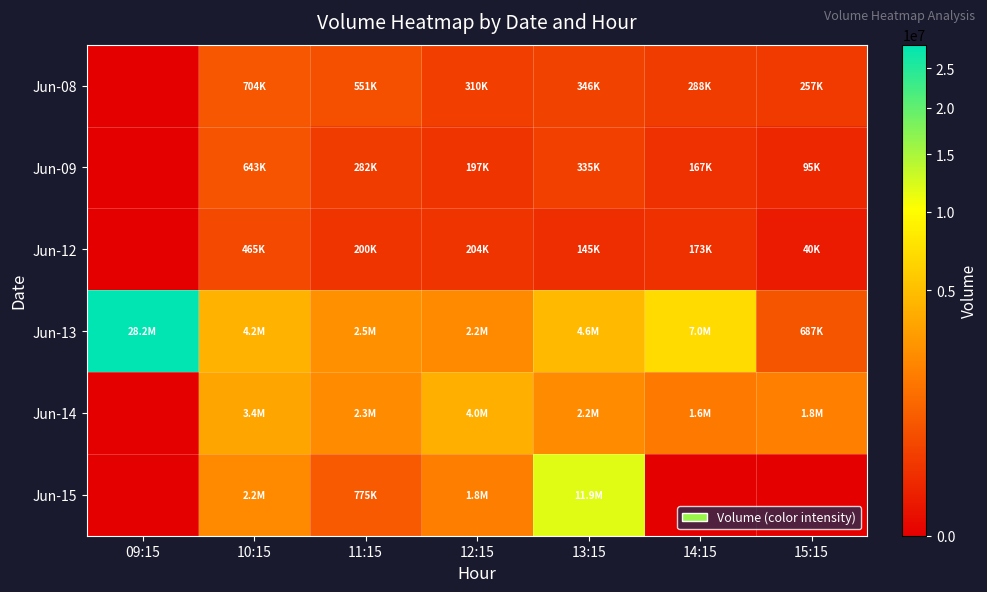

At which category does the chart reach its minimum across all series?

09:15